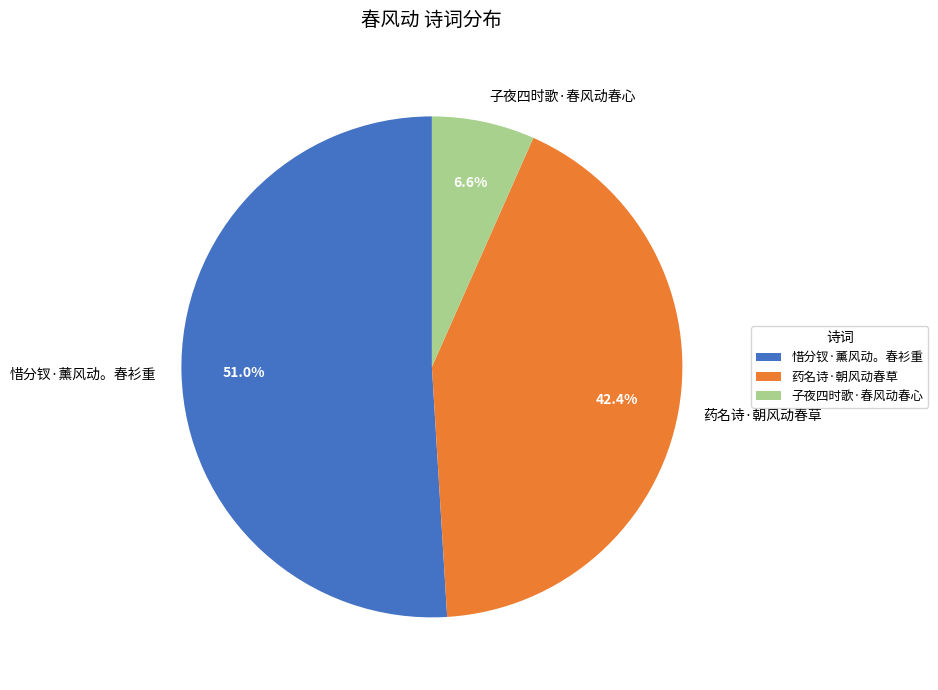

Is it true that 药名诗·朝风动春草 is 55% of the pie?

False